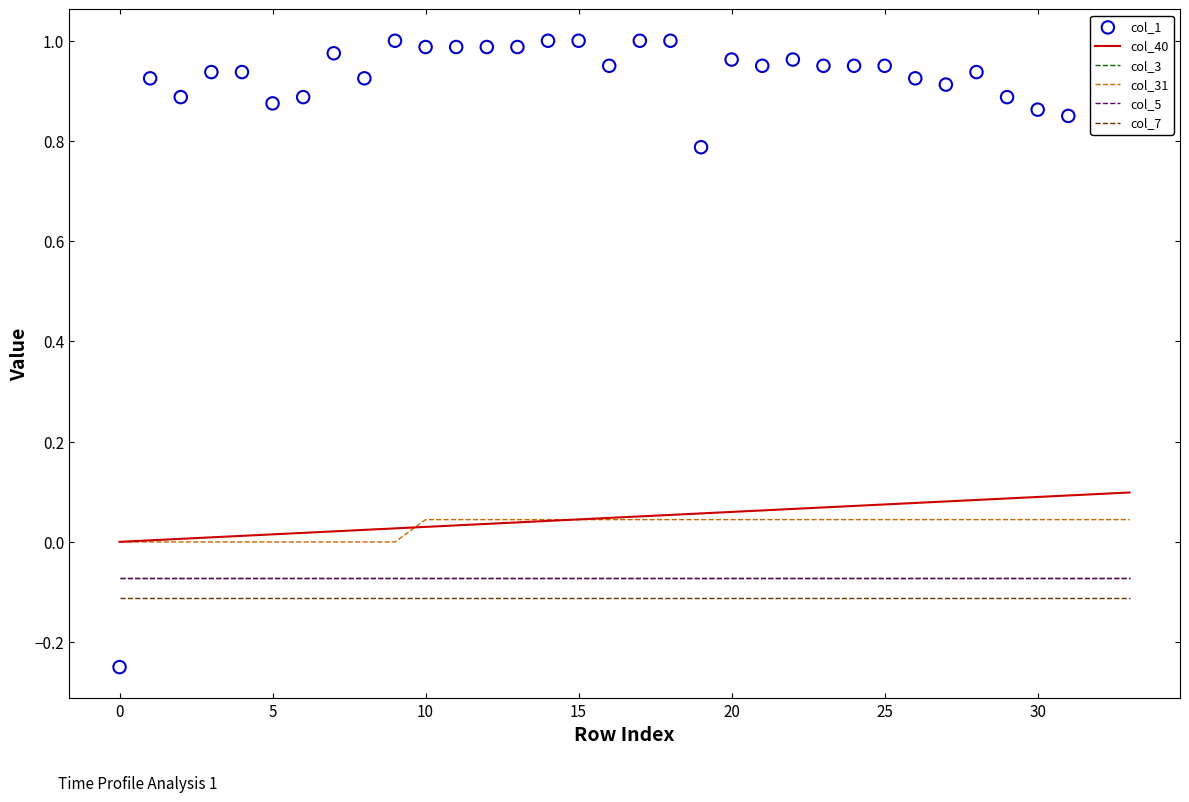

What are all the series names shown in the legend?

col_40, col_3, col_31, col_5, col_7, col_1